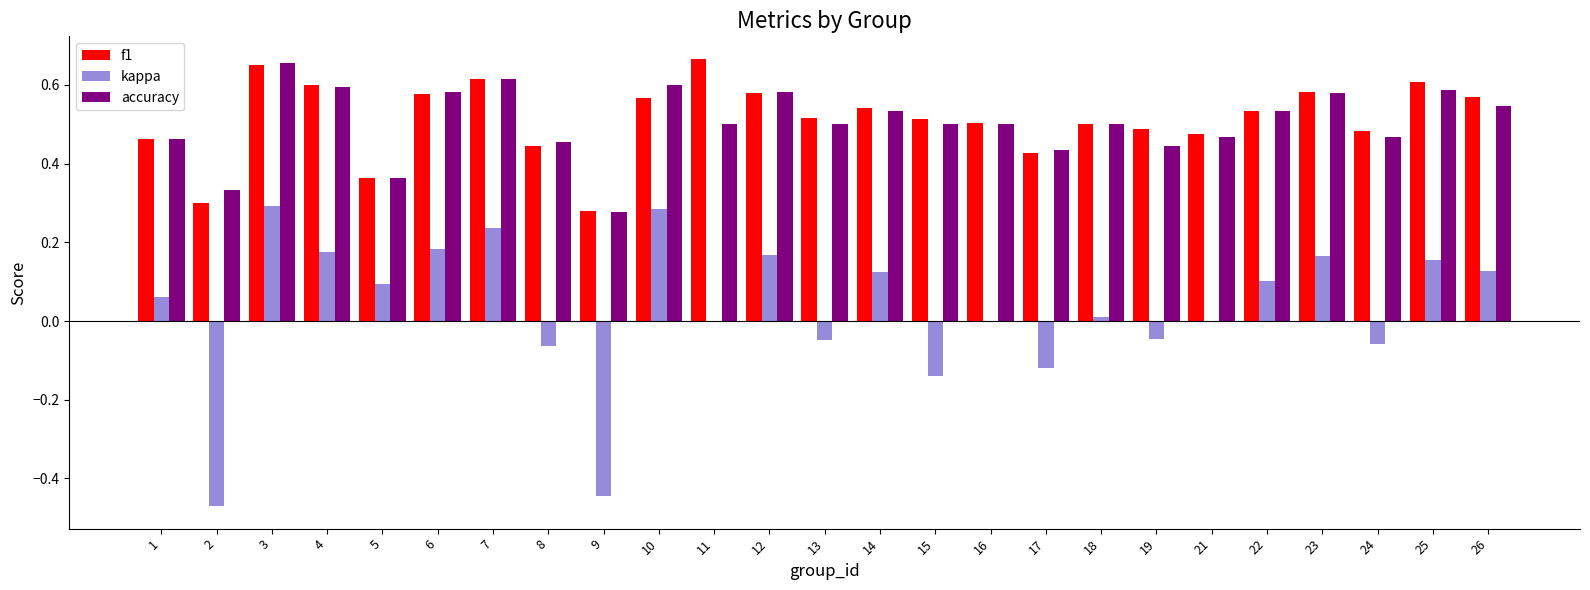

At which category is the sum across all series the highest?

3